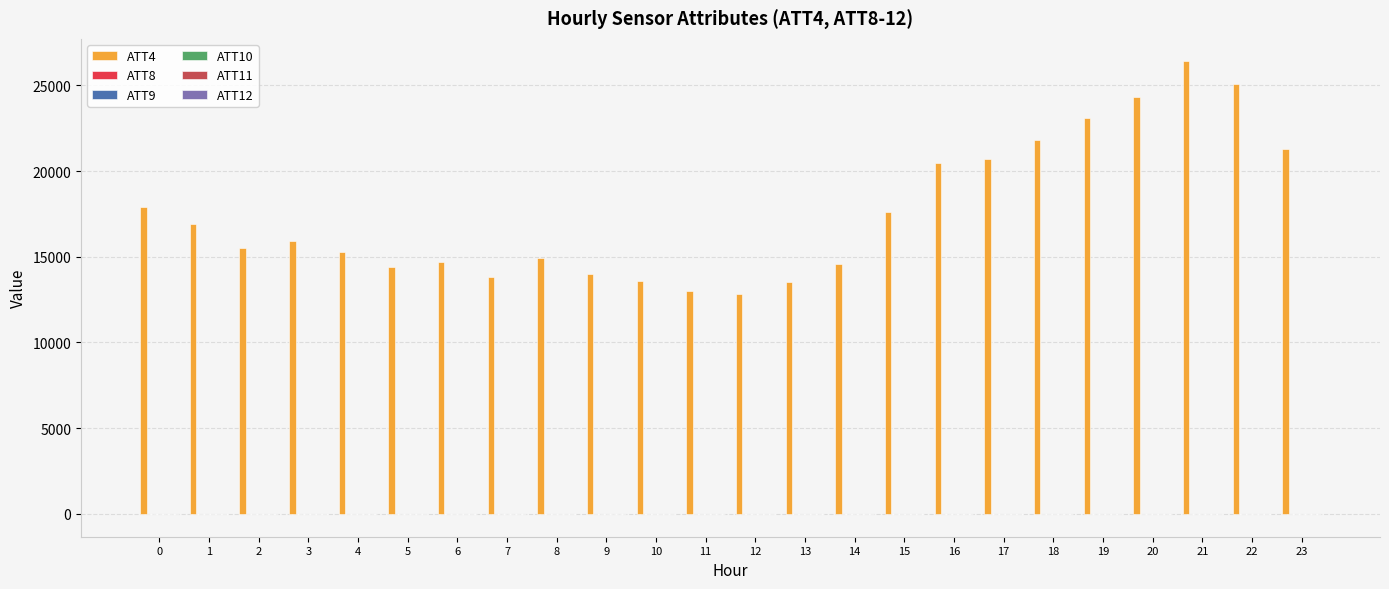

The value of ATT4 at 6 is 21959.1. True or false?

False